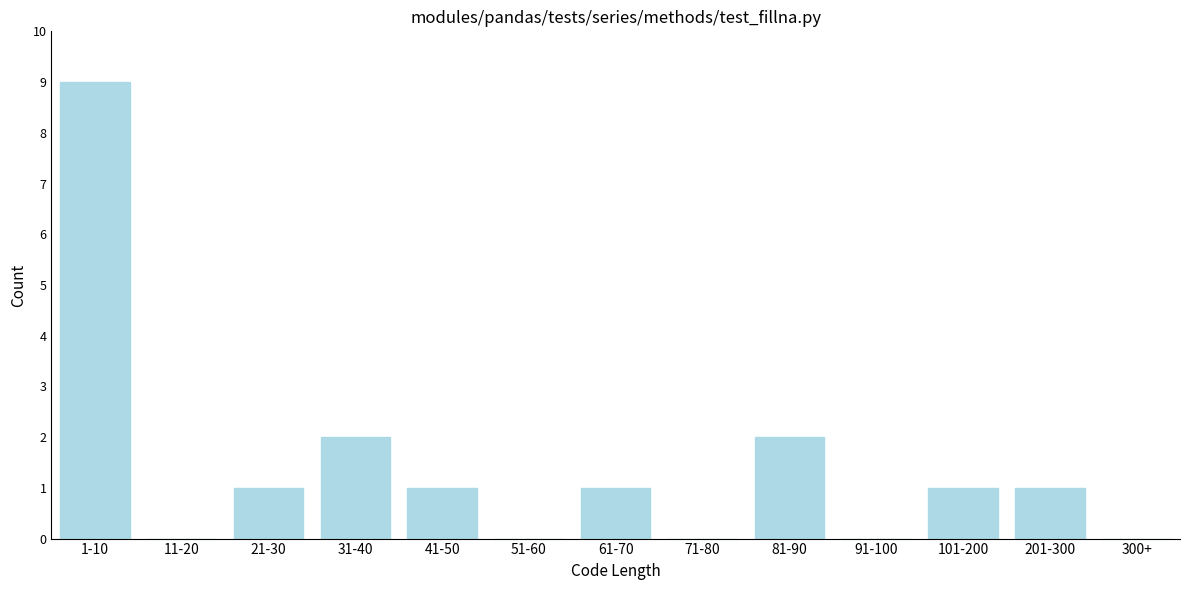

Reading right to left, transcribe all the data shown in this chart.

300+=0	201-300=1	101-200=1	91-100=0	81-90=2	71-80=0	61-70=1	51-60=0	41-50=1	31-40=2	21-30=1	11-20=0	1-10=9